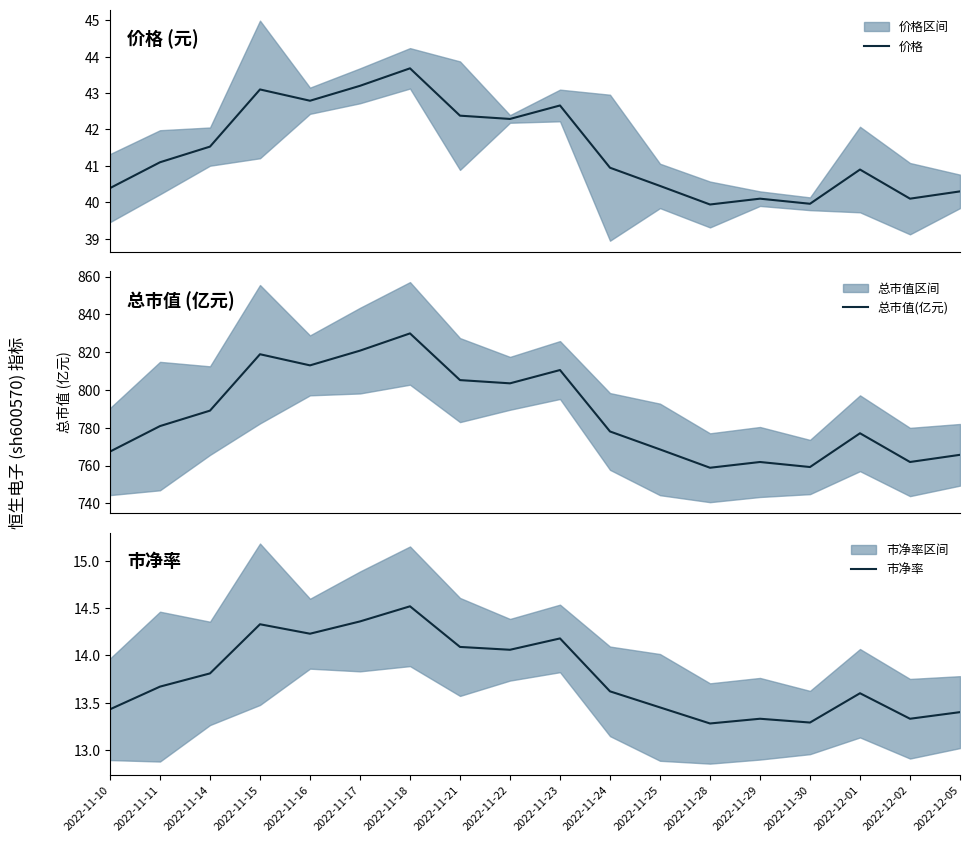

Where is the first local minimum for 总市值(亿元)?

2022-11-16